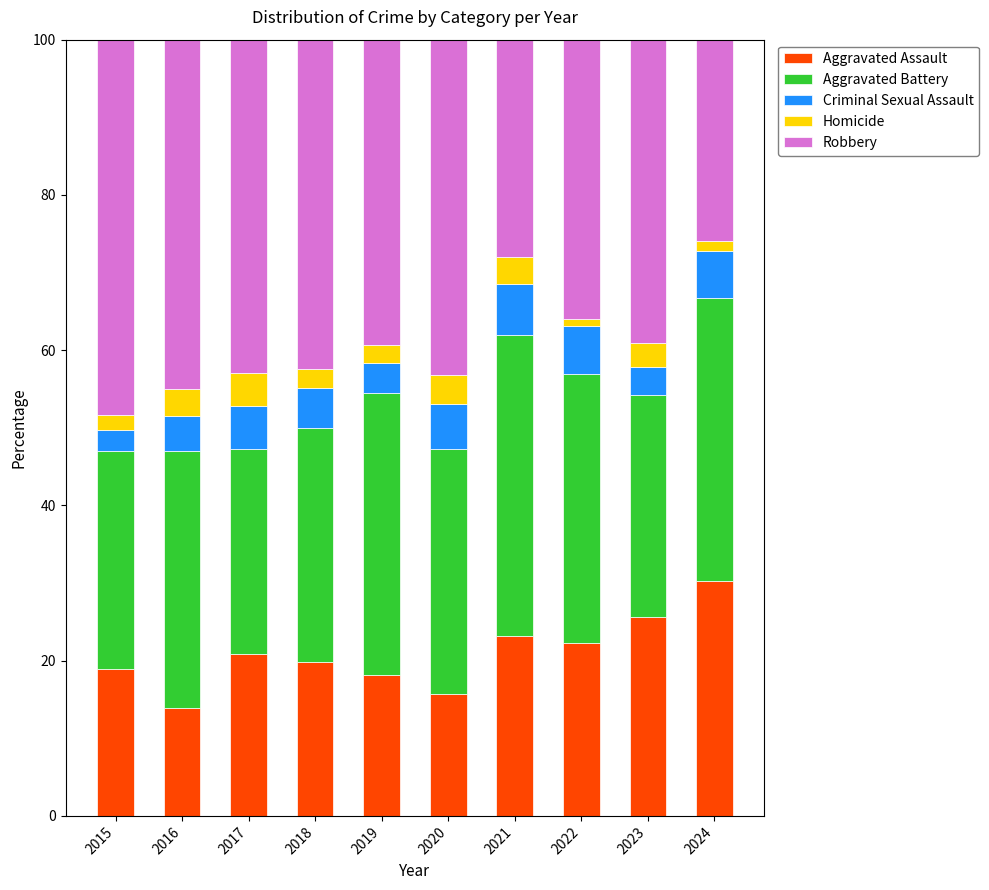

What is the difference between the Aggravated Assault values at 2017 and 2020?

5.1